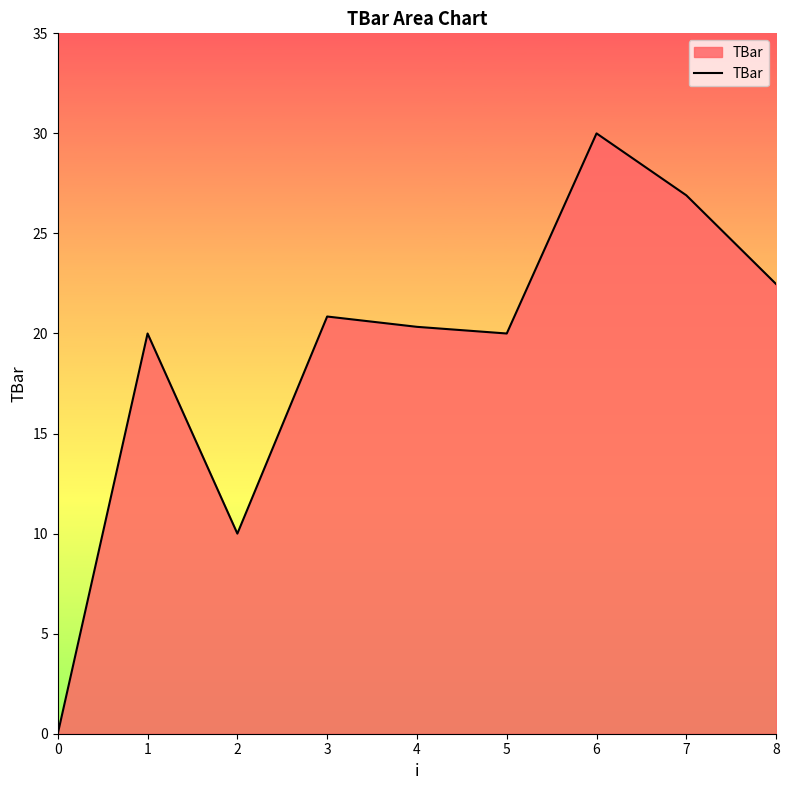

What value does the data have at 4?

20.3